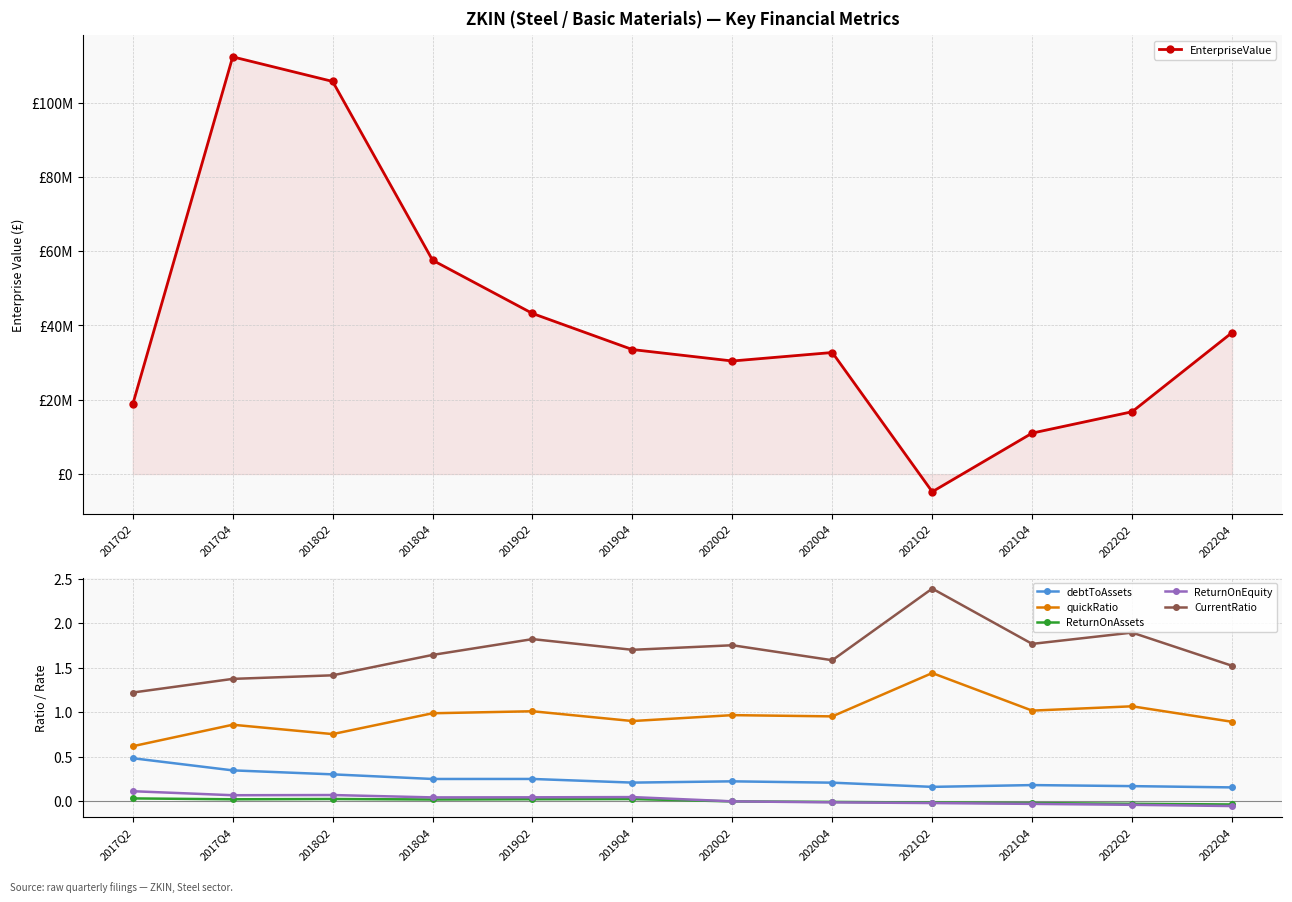

True or false: ReturnOnEquity and CurrentRatio cross at least once.

False